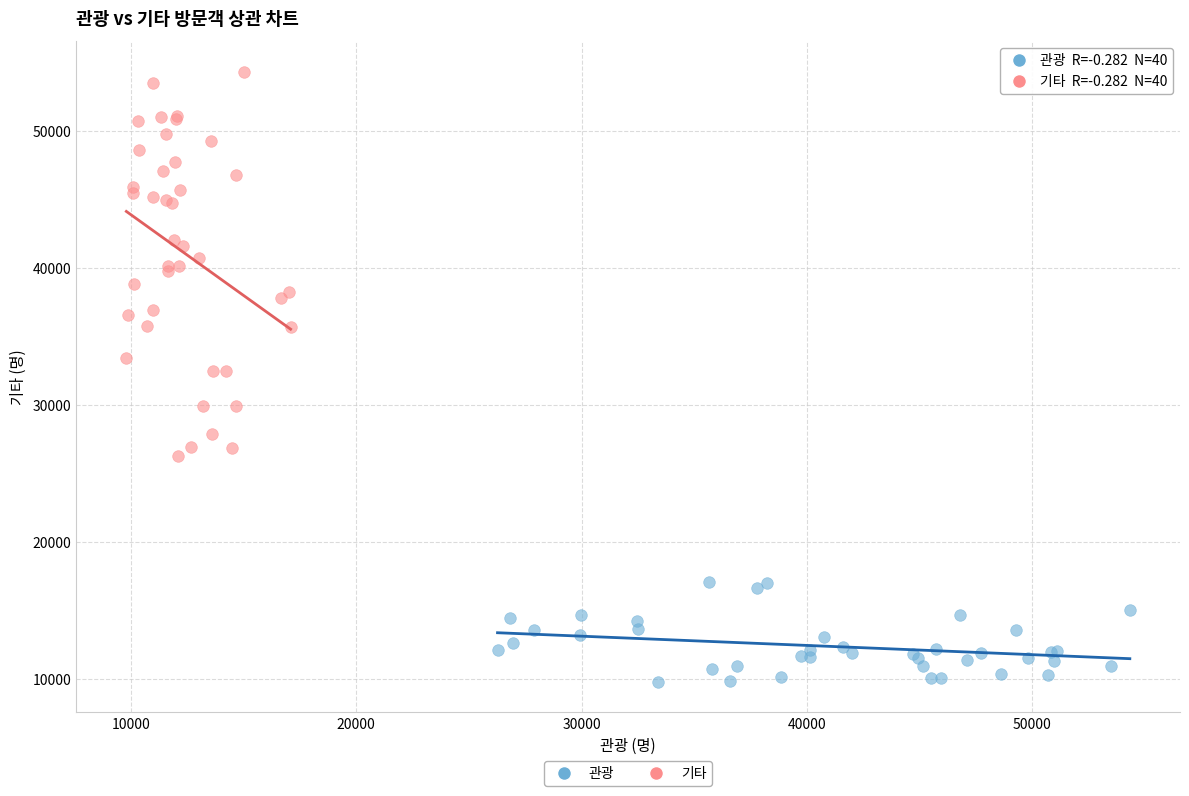

Which series reaches the maximum Y coordinate?

기타